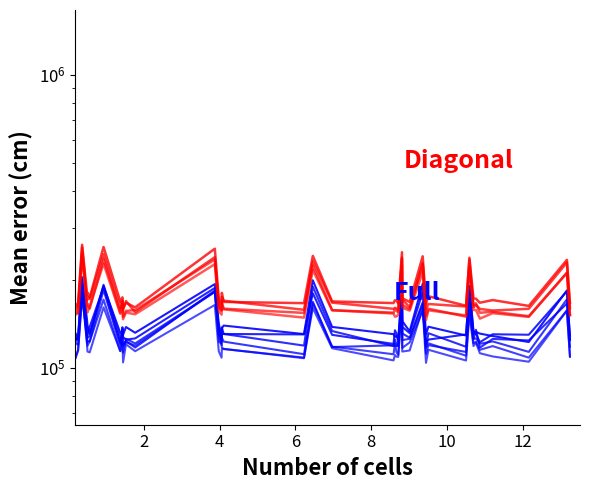

What is the value of the Full point at the 20th from the left?

198960.7